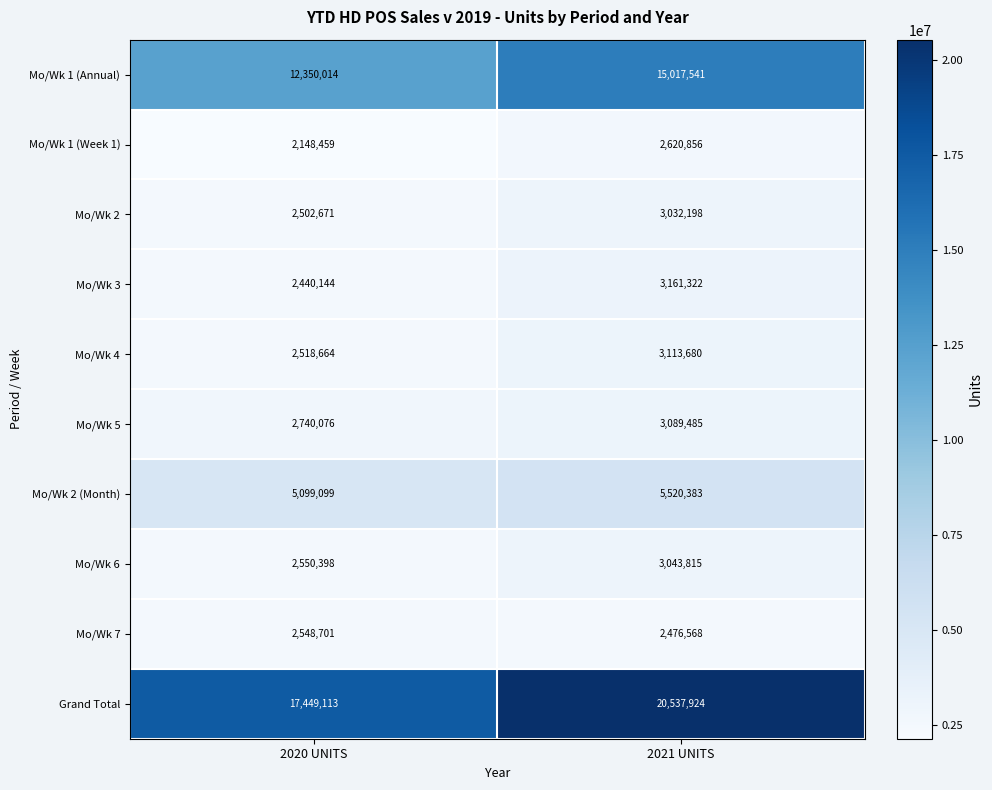

Rank the series by their maximum value, from lowest to highest.

Mo/Wk 7, Mo/Wk 1 (Week 1), Mo/Wk 2, Mo/Wk 6, Mo/Wk 5, Mo/Wk 4, Mo/Wk 3, Mo/Wk 2 (Month), Mo/Wk 1 (Annual), Grand Total